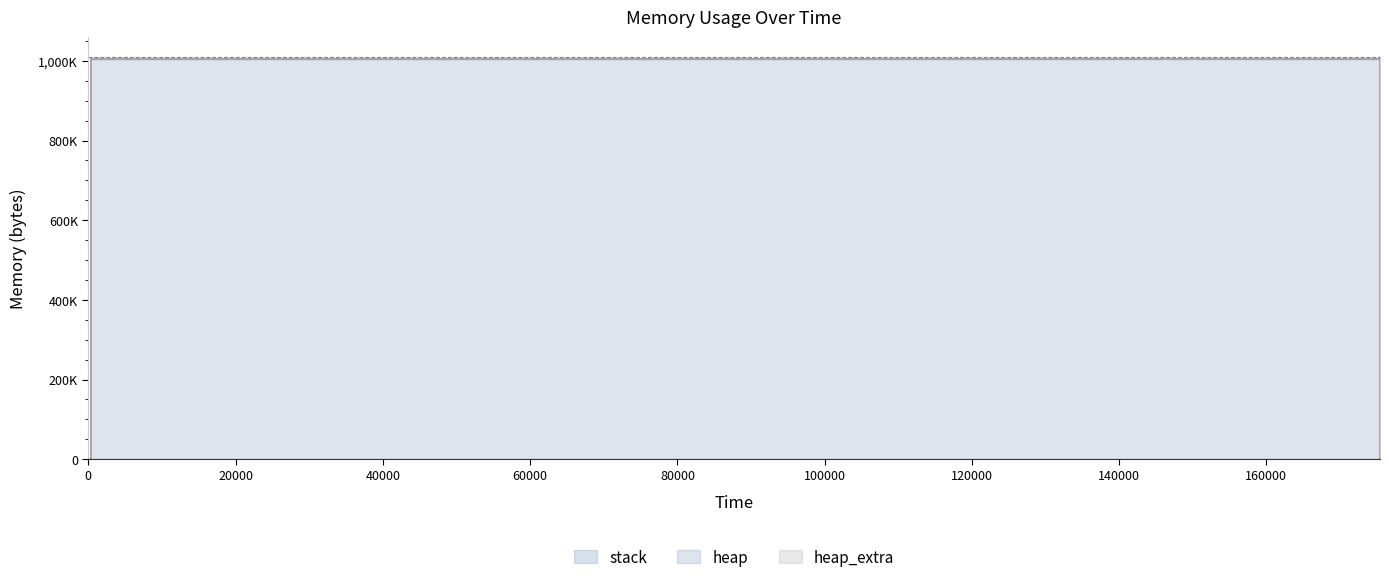

Reading left to right, transcribe all the data shown in this chart.

heap: 0	472	4568	1004568	1004638	1005110	1009206	1009206	1005110	1004638	1000542	1000070	1000000	0
heap_extra: 0	16	24	32	50	66	74	74	66	50	42	26	8	0
stack: 0	0	0	0	0	0	0	0	0	0	0	0	0	0